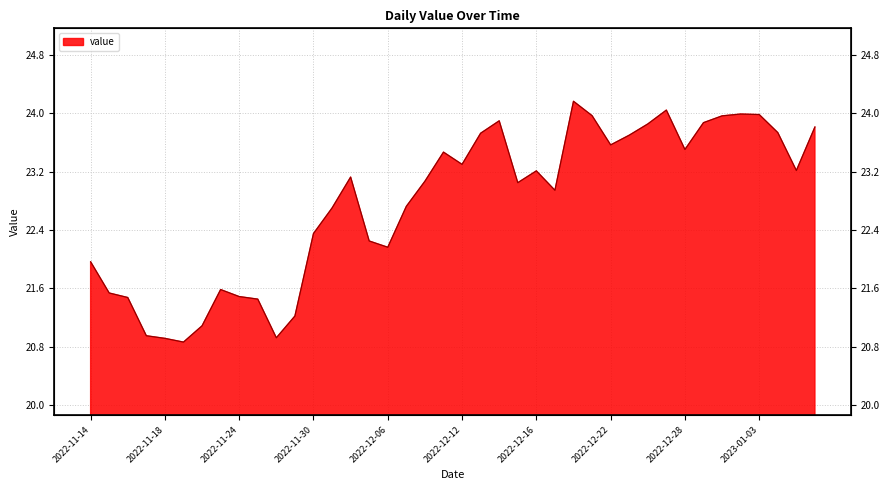

What is the smallest value displayed?

20.9